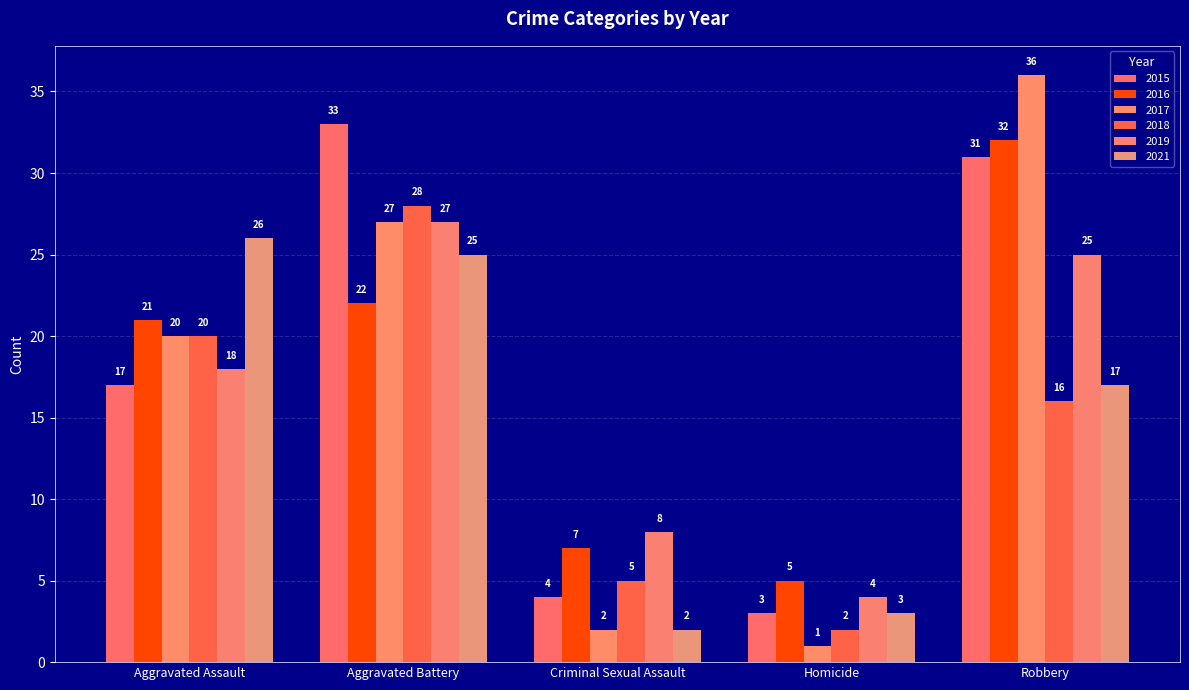

Which series has the largest total across all categories?

2015